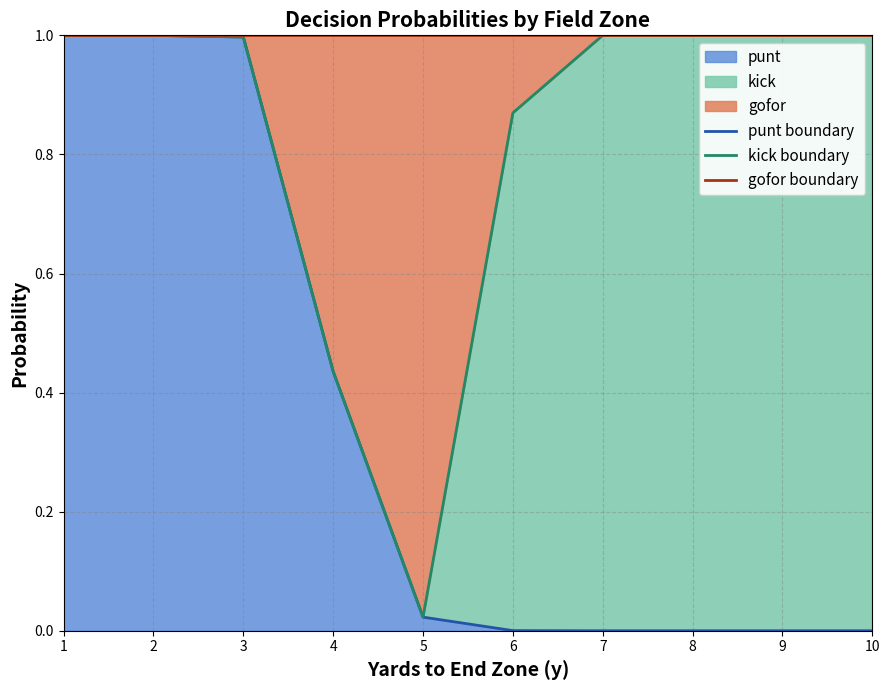

True or false: punt boundary has more than 2 interior local peaks.

False